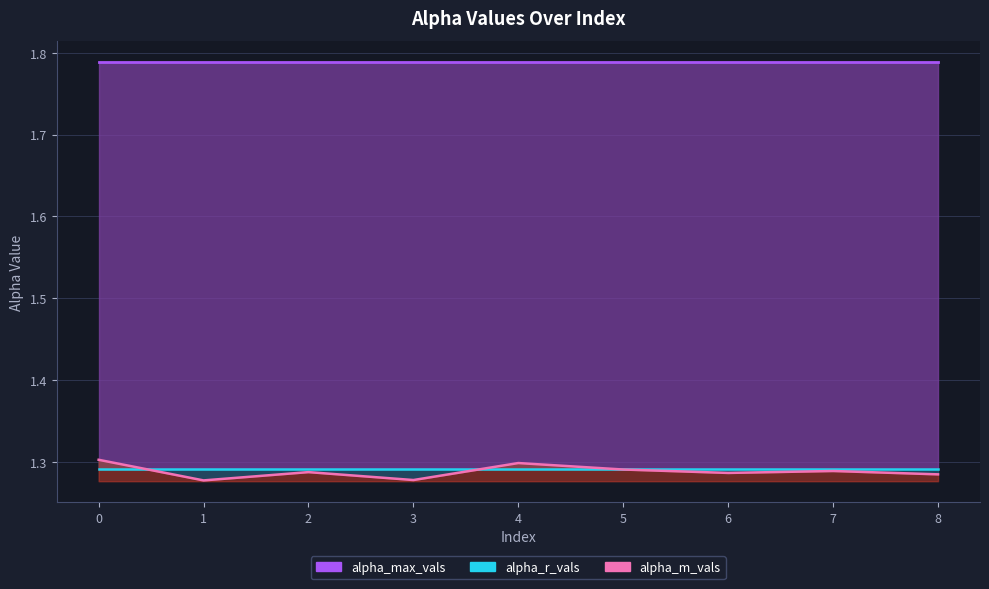

Is the value of alpha_max_vals at 0 greater than the value of alpha_m_vals at 6?

Yes